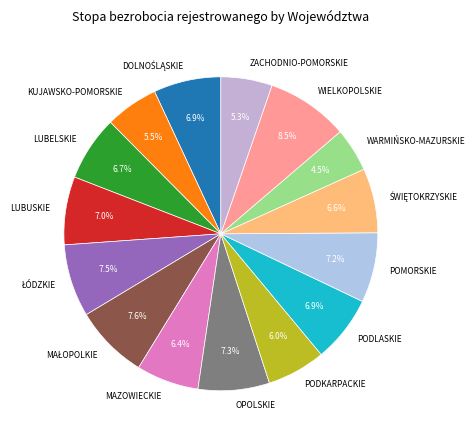

Combined, do WIELKOPOLSKIE and WARMIŃSKO-MAZURSKIE account for over 50%?

No